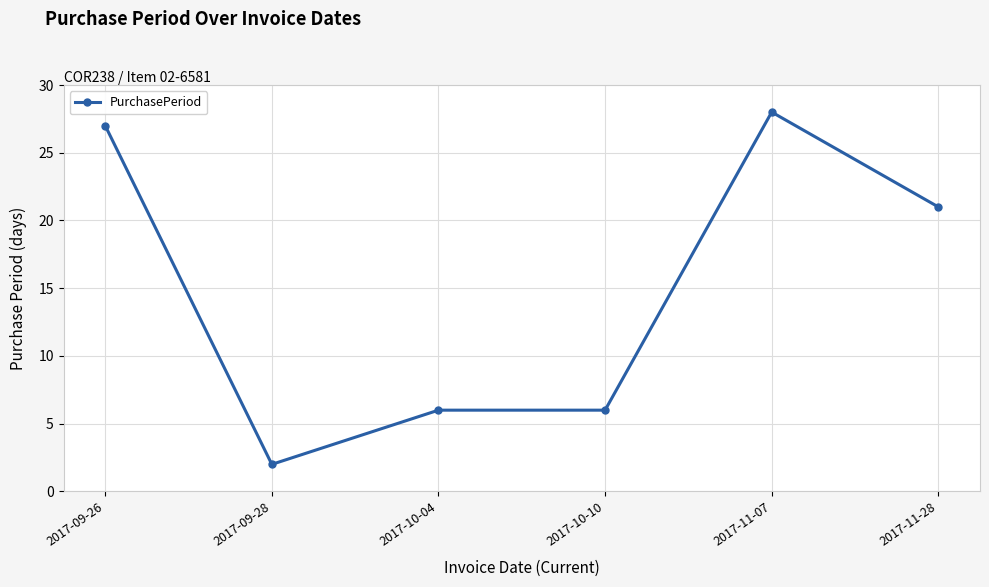

Which has a higher value, 2017-11-07 or 2017-09-28?

2017-11-07